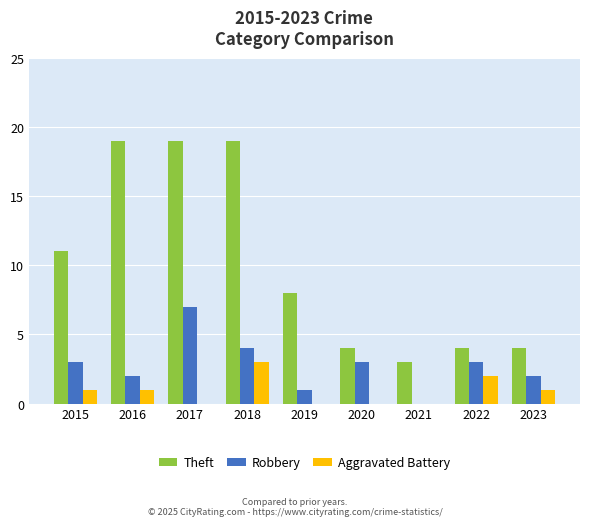

Reading right to left, what are all the values shown in this chart?

Theft: 2023=4	2022=4	2021=3	2020=4	2019=8	2018=19	2017=19	2016=19	2015=11
Robbery: 2023=2	2022=3	2021=0	2020=3	2019=1	2018=4	2017=7	2016=2	2015=3
Aggravated Battery: 2023=1	2022=2	2021=0	2020=0	2019=0	2018=3	2017=0	2016=1	2015=1